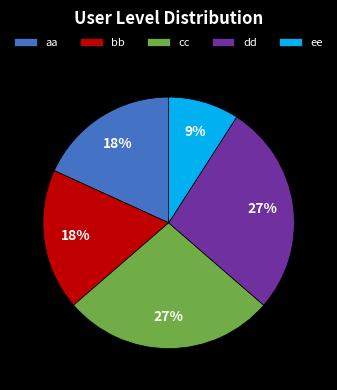

Count the number of slices in the pie.

5